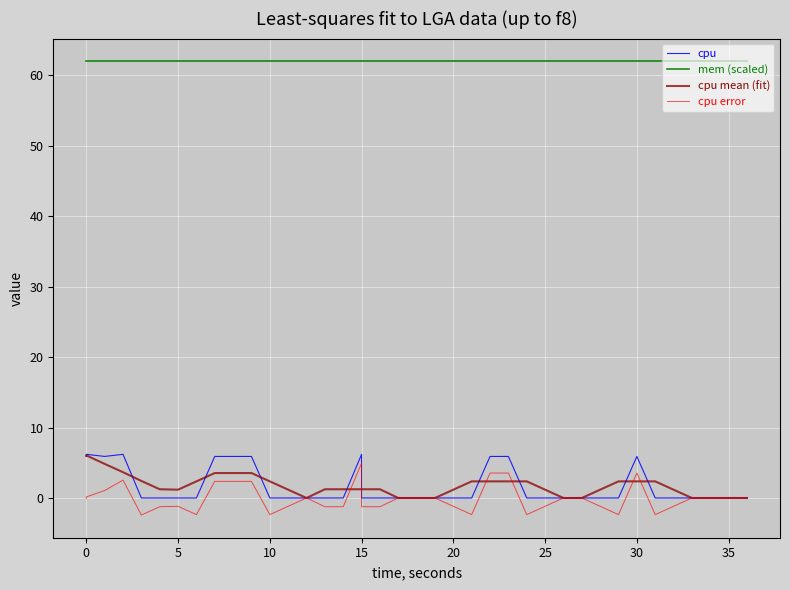

The value of mem (scaled) at 20 is 99.1. True or false?

False